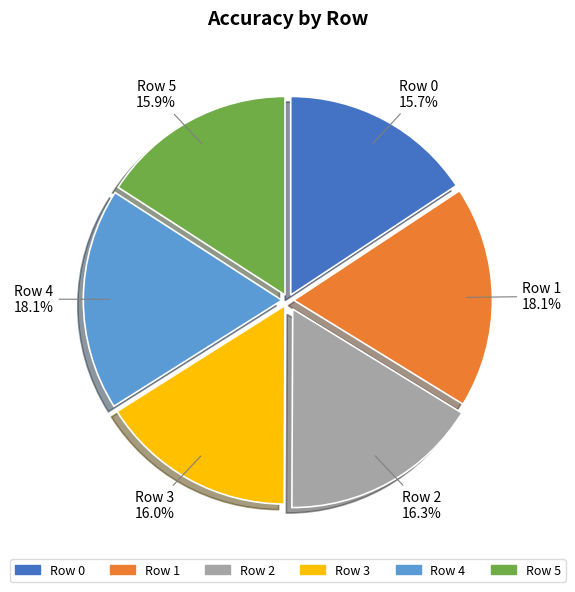

Is there a majority slice in this chart?

No